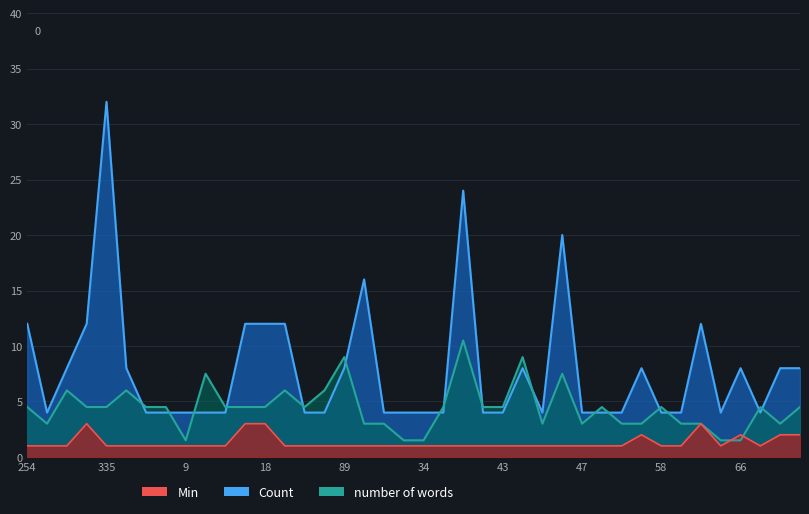

How many times do number of words and Count cross each other?

16